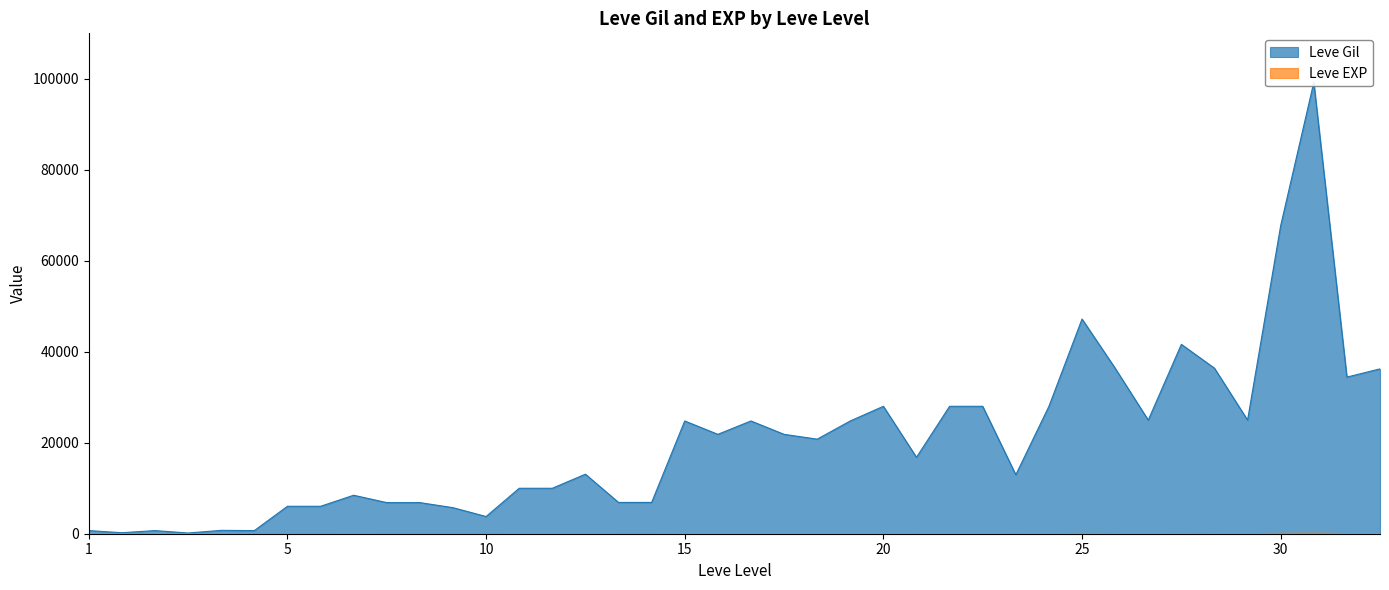

What is the value of the Leve EXP point at the 19th from the left?

24